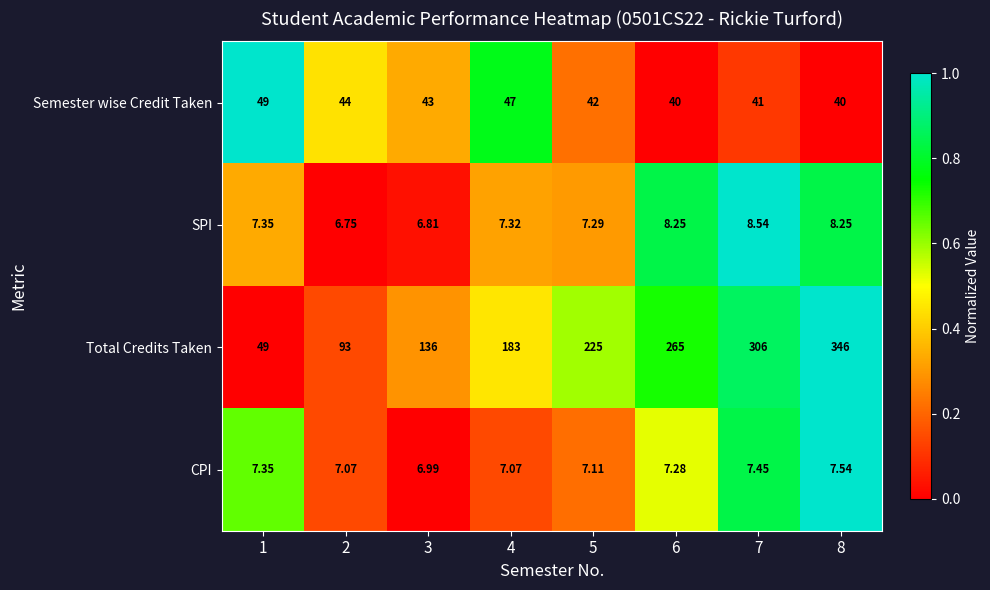

Which series has the largest range (max minus min)?

Total Credits Taken